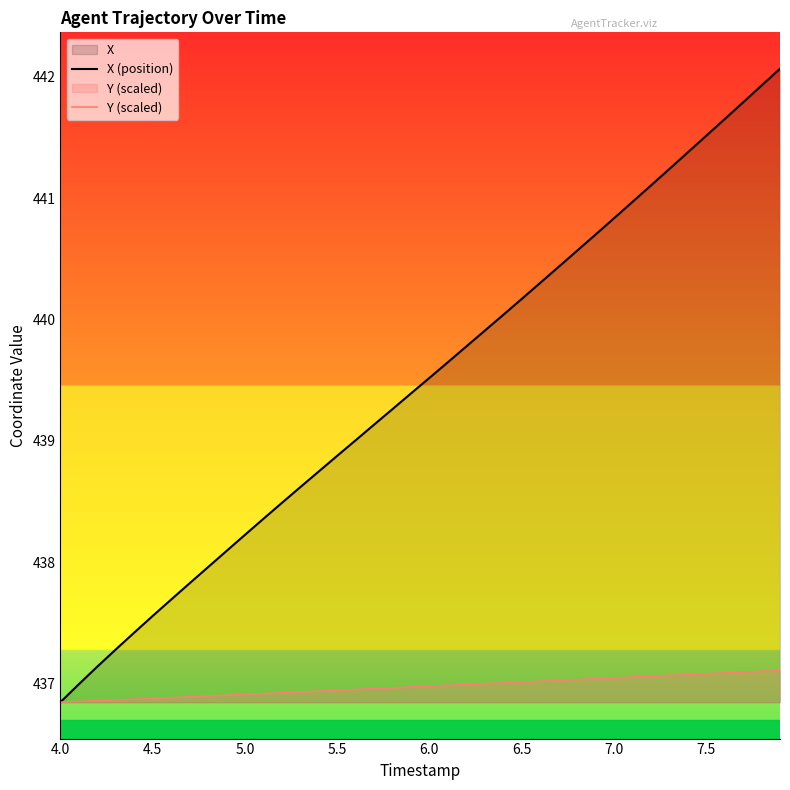

Which series has the widest spread of values?

X (position)